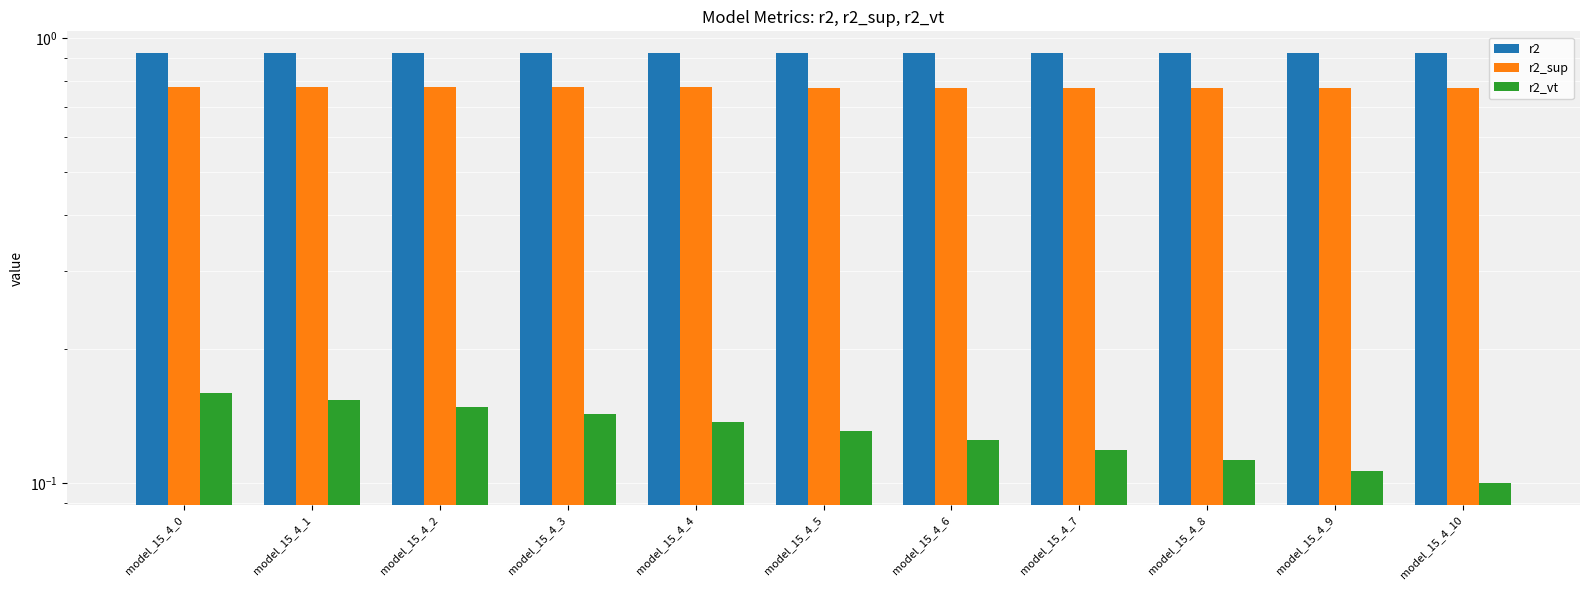

Where is r2_vt nearest to the value 0?

model_15_4_10